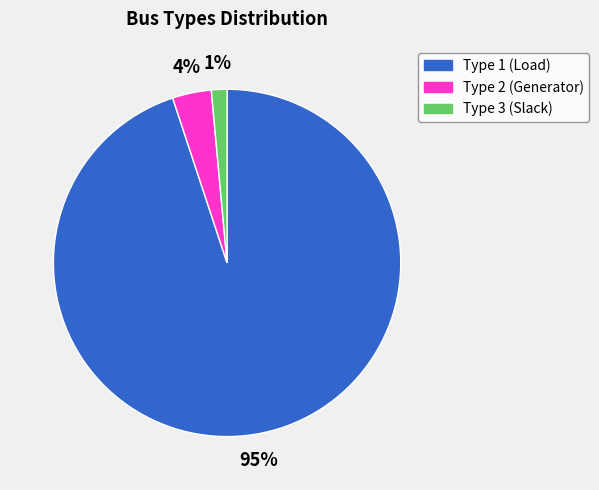

What is the majority slice?

Type 1 (Load)